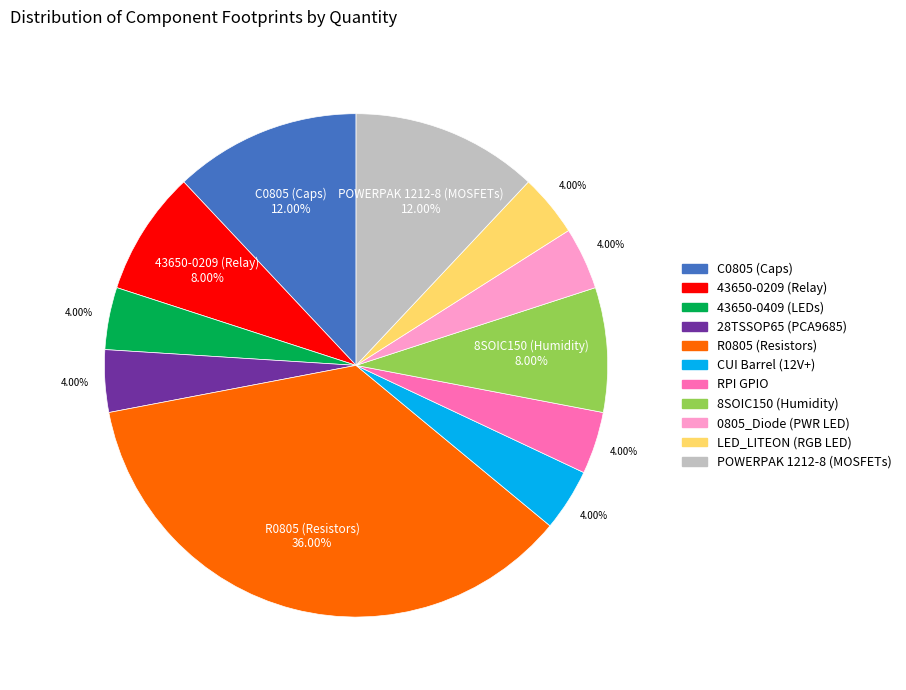

Is there a majority slice in this chart?

No